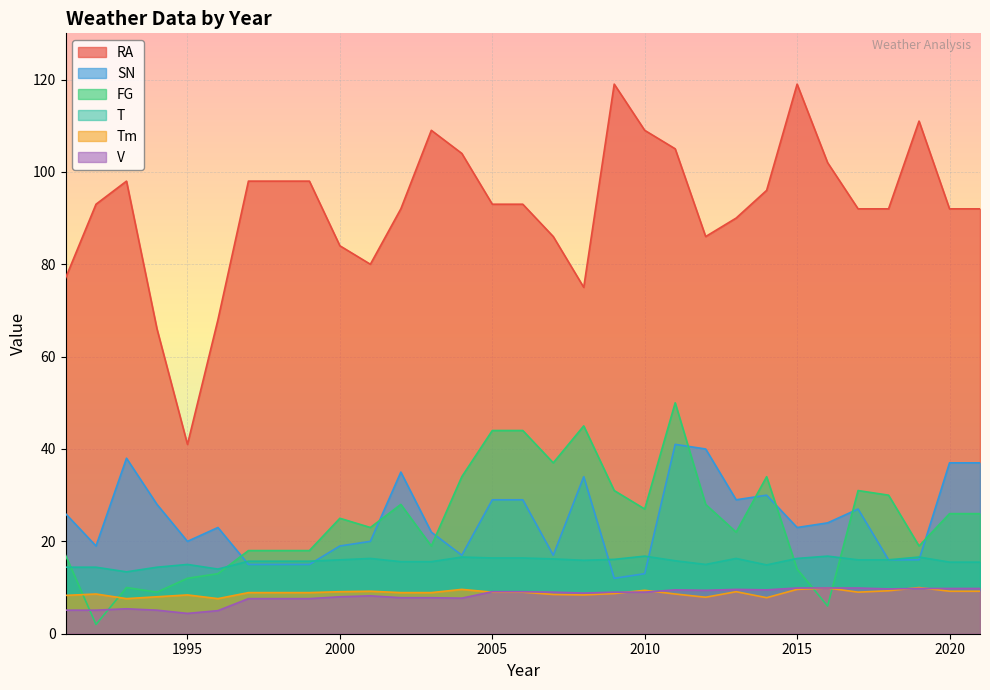

What is the average value of the FG series?

24.5